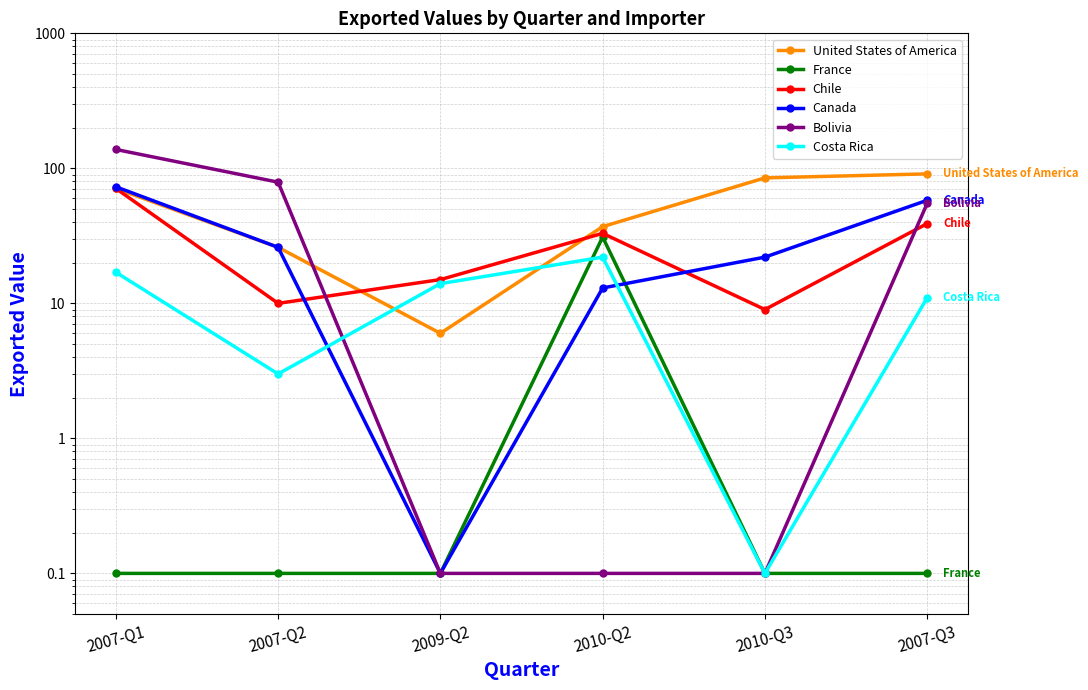

What is the label of the 4th point from the right?

2009-Q2